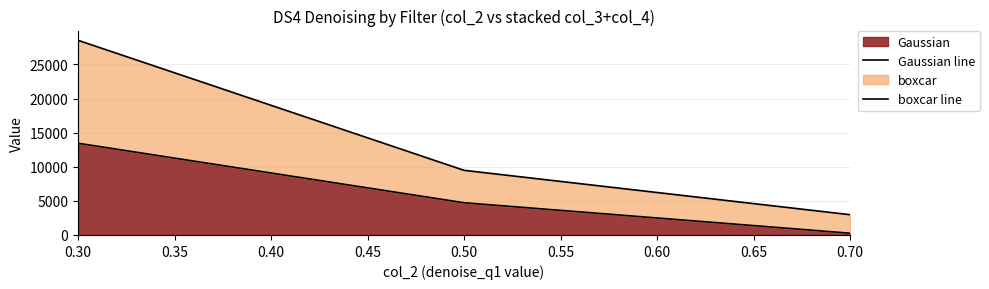

The value of Gaussian at 0.50 is 4728.0. True or false?

True